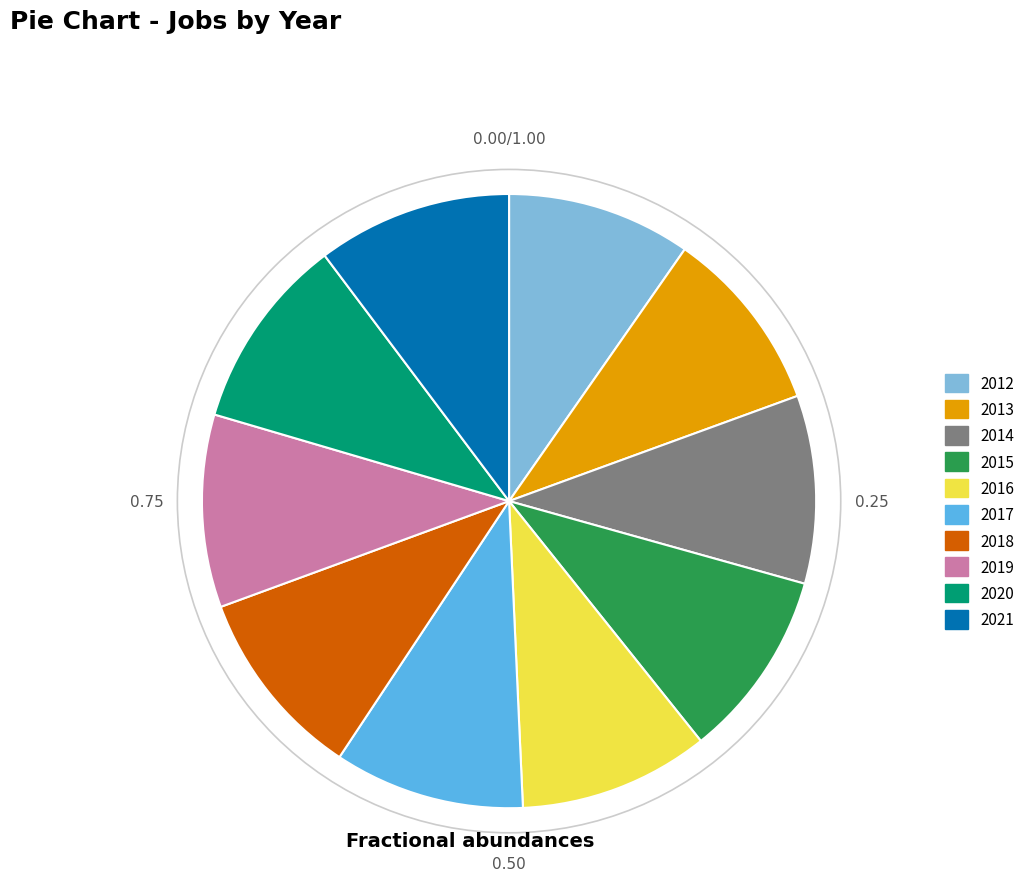

Combined, do 2021 and 2015 account for over 50%?

No